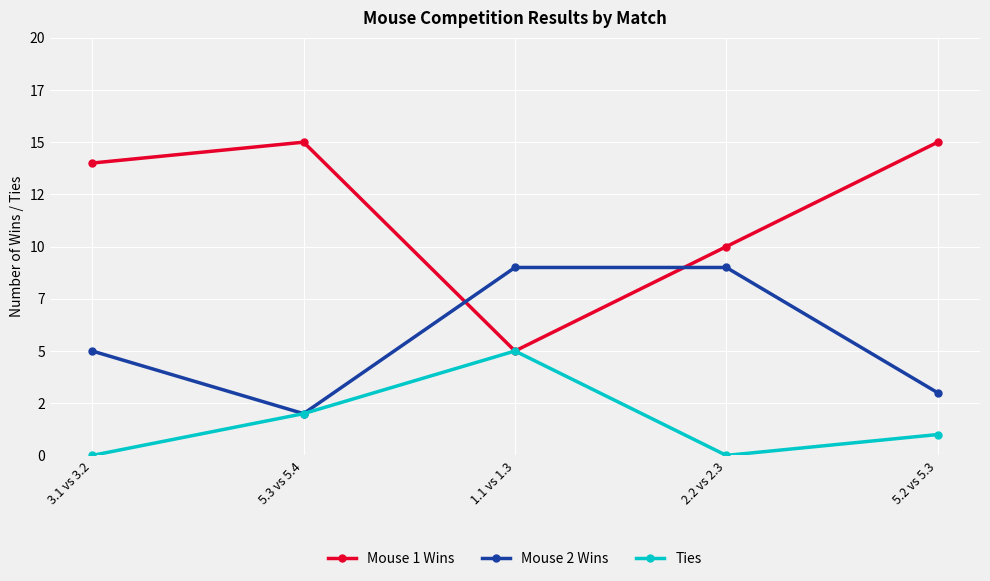

What is the average value of the Mouse 2 Wins series?

6